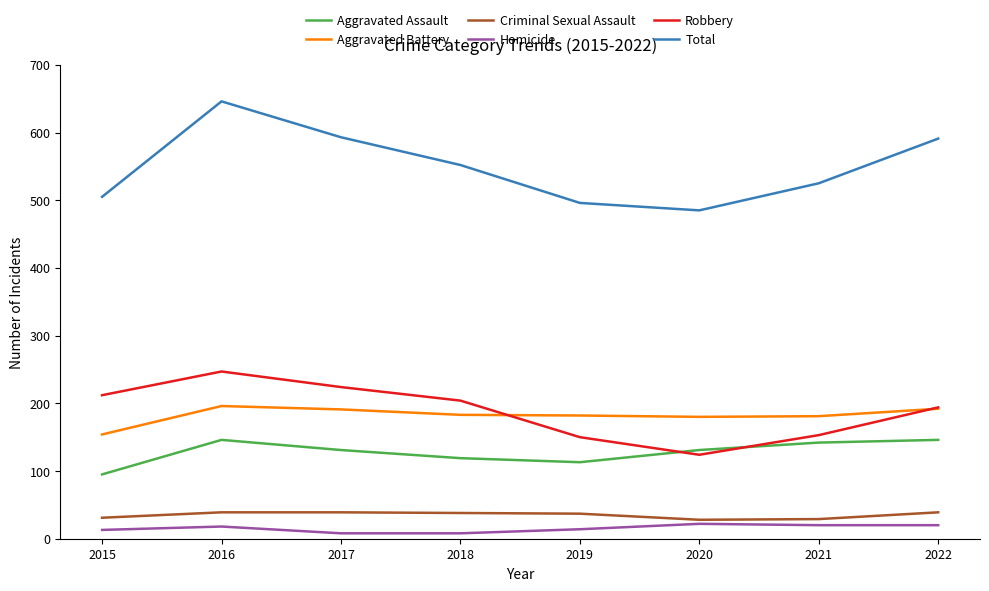

Which series has the largest total across all categories?

Total